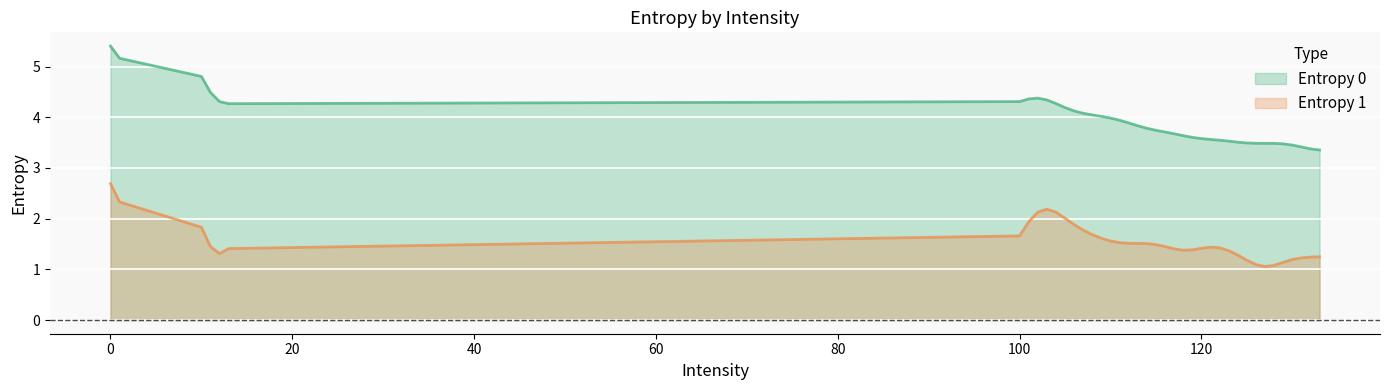

Which series has the largest total across all categories?

Entropy 0